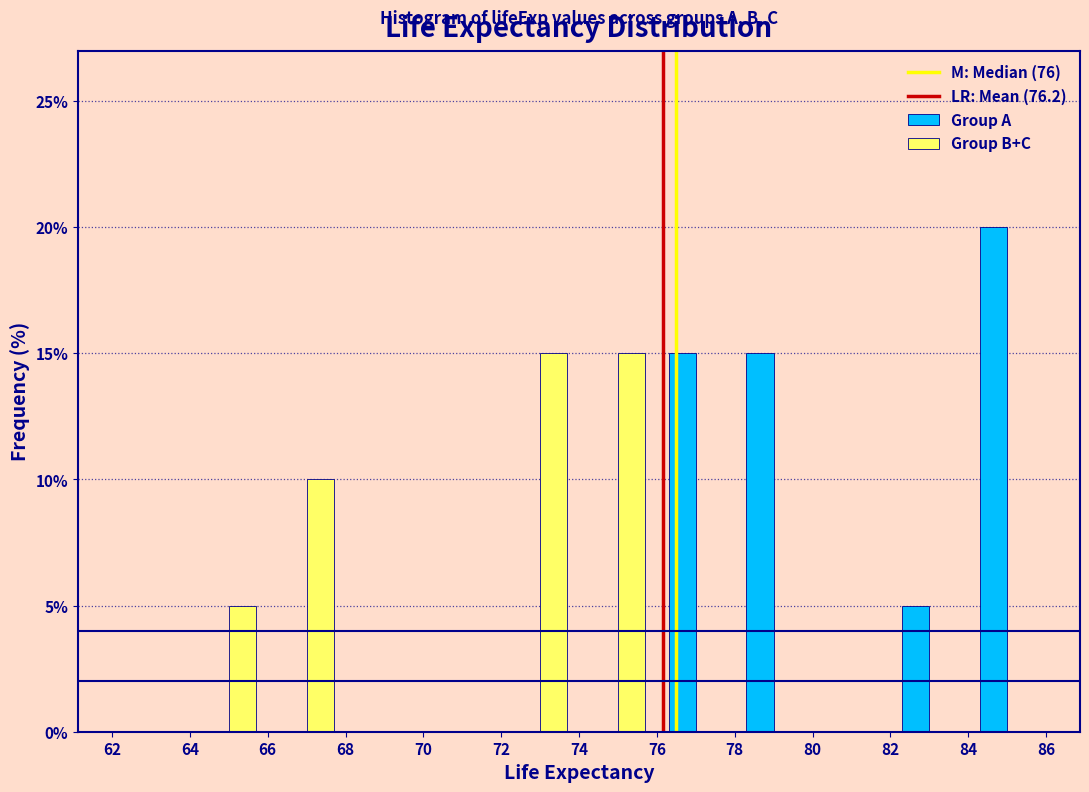

Reading left to right, transcribe this chart: for each range on the x-axis, give the height of each series' bar. The values are not printed on the chart, so give them approximately, as read against the axis.

62 to 64: Group A=0	Group B+C=0
64 to 66: Group A=0	Group B+C=5
66 to 68: Group A=0	Group B+C=10
68 to 70: Group A=0	Group B+C=0
70 to 72: Group A=0	Group B+C=0
72 to 74: Group A=0	Group B+C=15
74 to 76: Group A=0	Group B+C=15
76 to 78: Group A=15	Group B+C=0
78 to 80: Group A=15	Group B+C=0
80 to 82: Group A=0	Group B+C=0
82 to 84: Group A=5	Group B+C=0
84 to 86: Group A=20	Group B+C=0